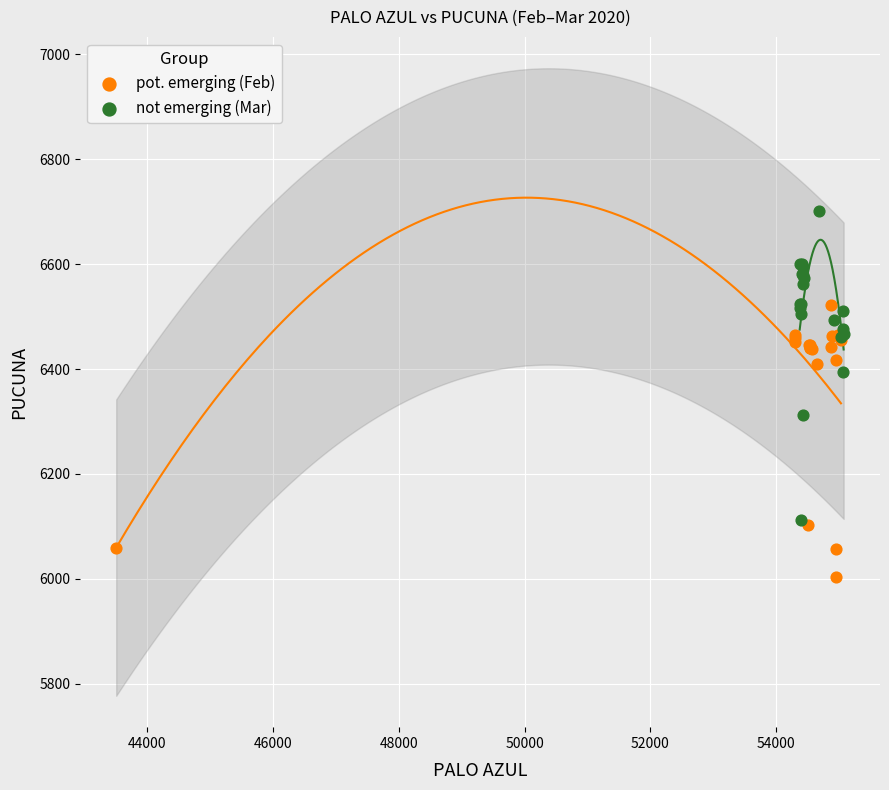

Which series reaches the minimum Y coordinate?

pot. emerging (Feb)